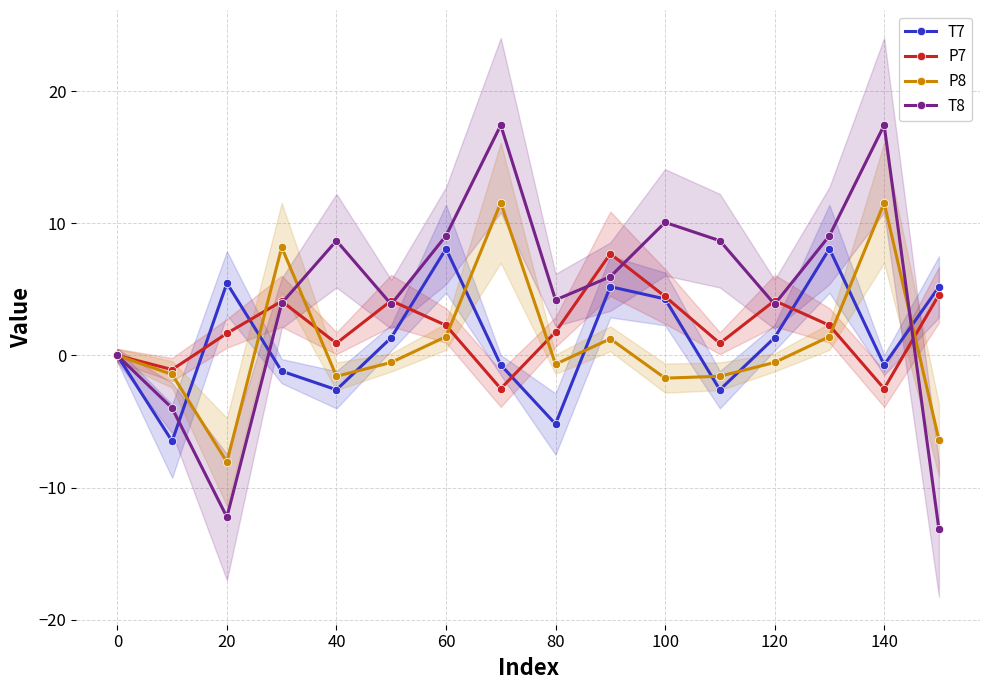

How many values in P7 are below zero?

4